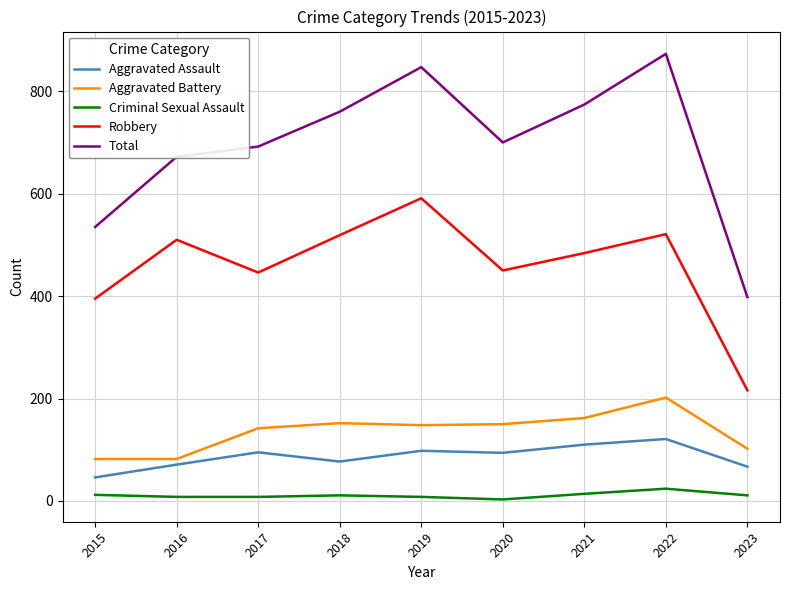

What is the average value of the Aggravated Battery series?

136